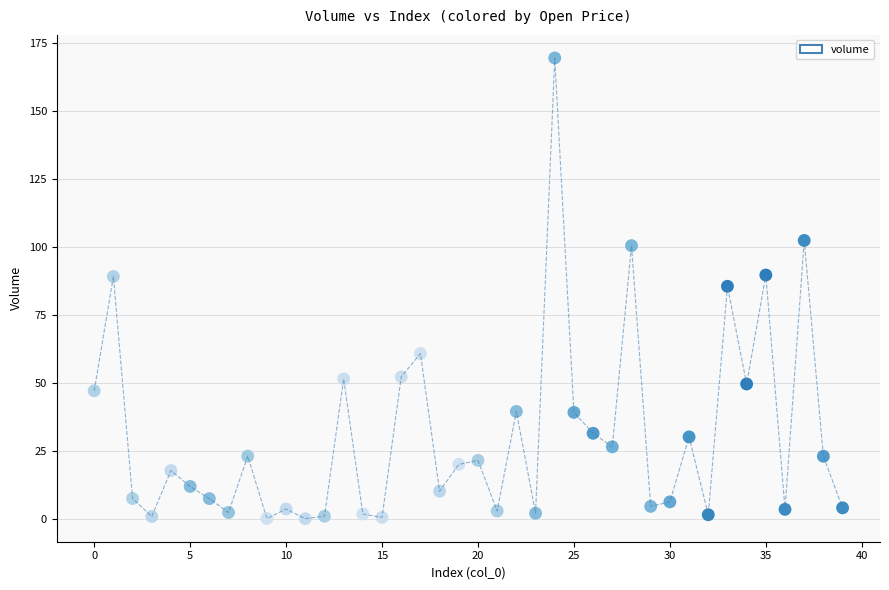

What is the range of Y values (max minus min)?

169.6